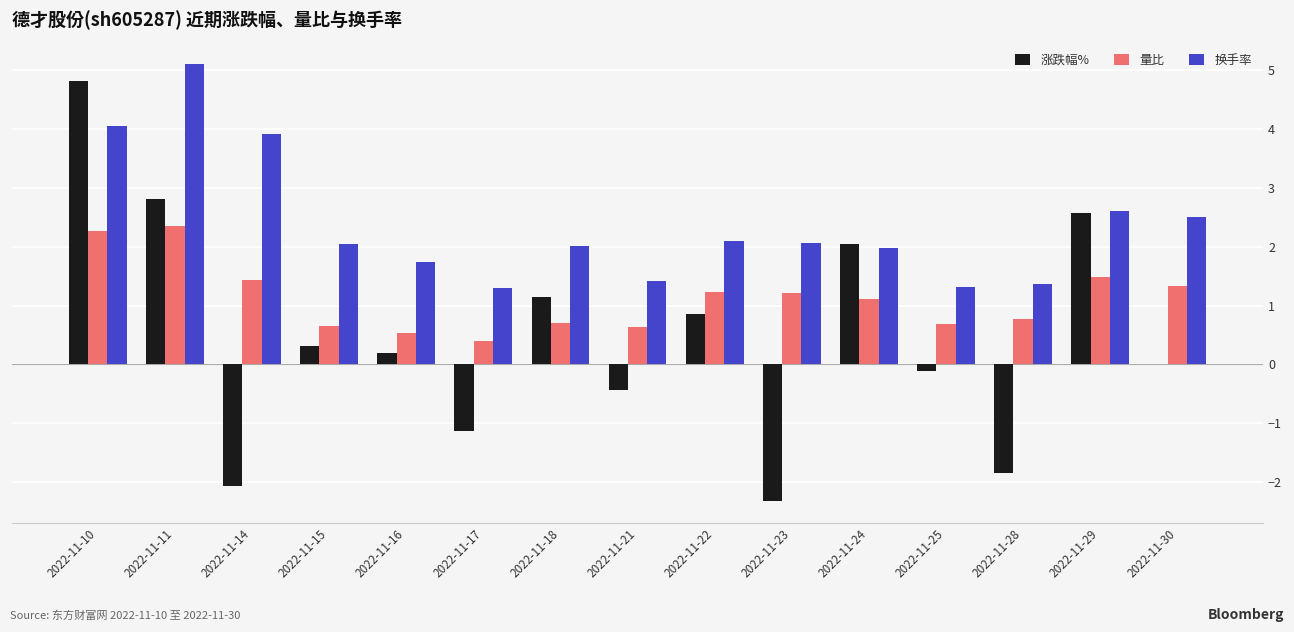

What is the total value across all series at 2022-11-24?

5.1